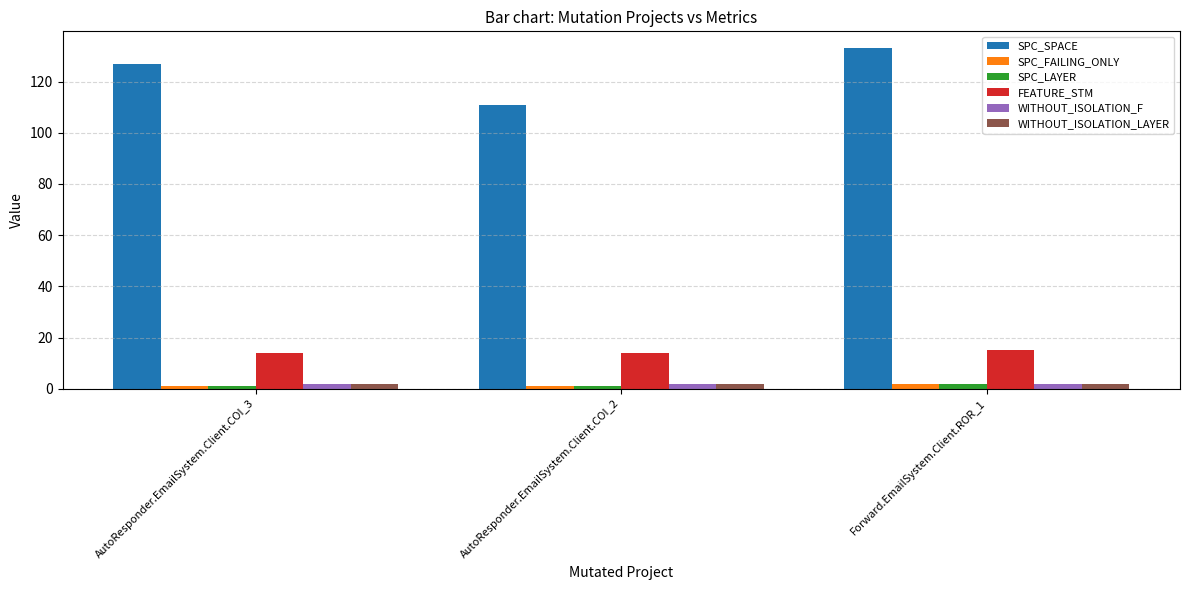

What is the total value across all series at Forward.EmailSystem.Client.ROR_1?

156